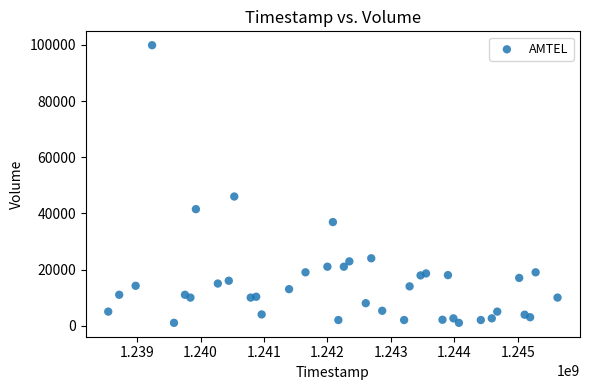

What is the range of X values (max minus min)?

7084800